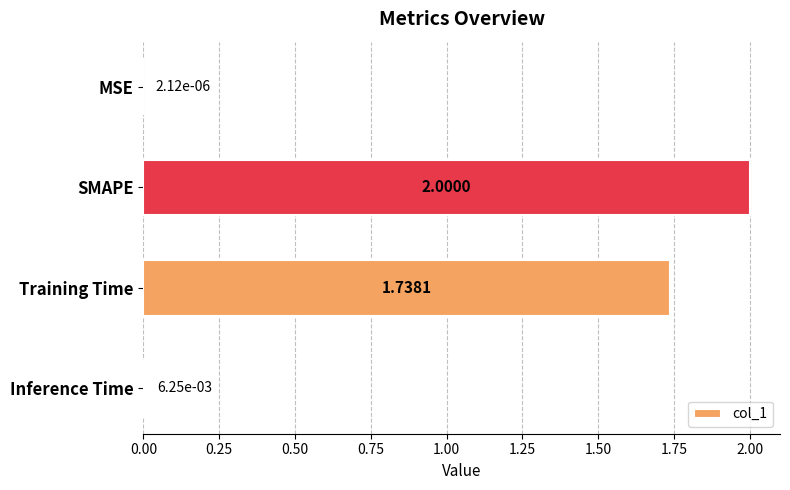

Where is the data nearest to the value 1?

Training Time